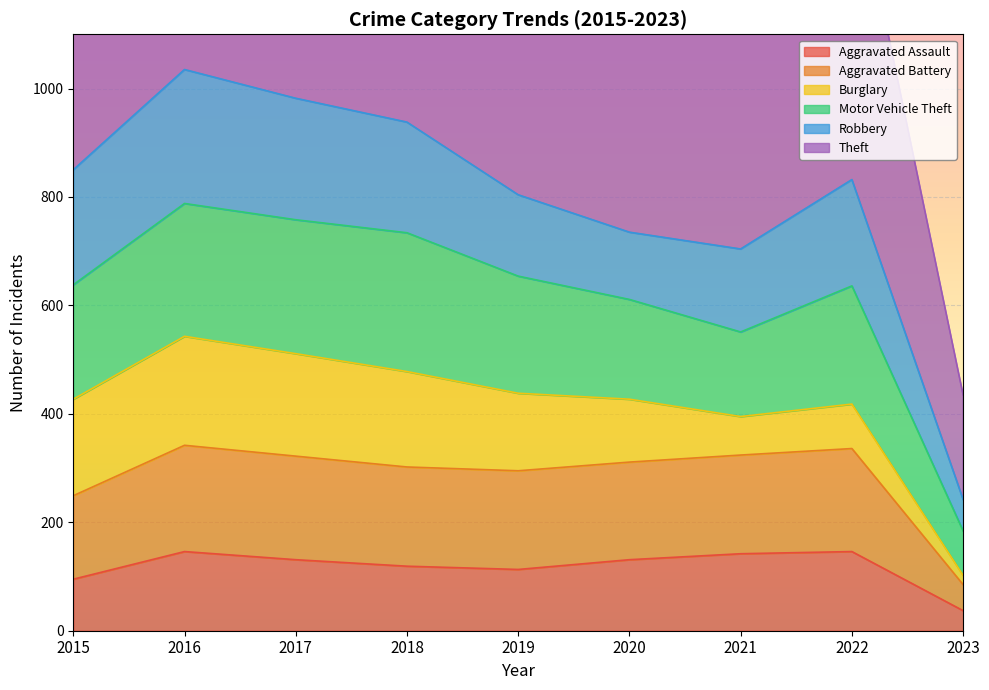

True or false: Aggravated Battery and Theft intersect in this chart.

False